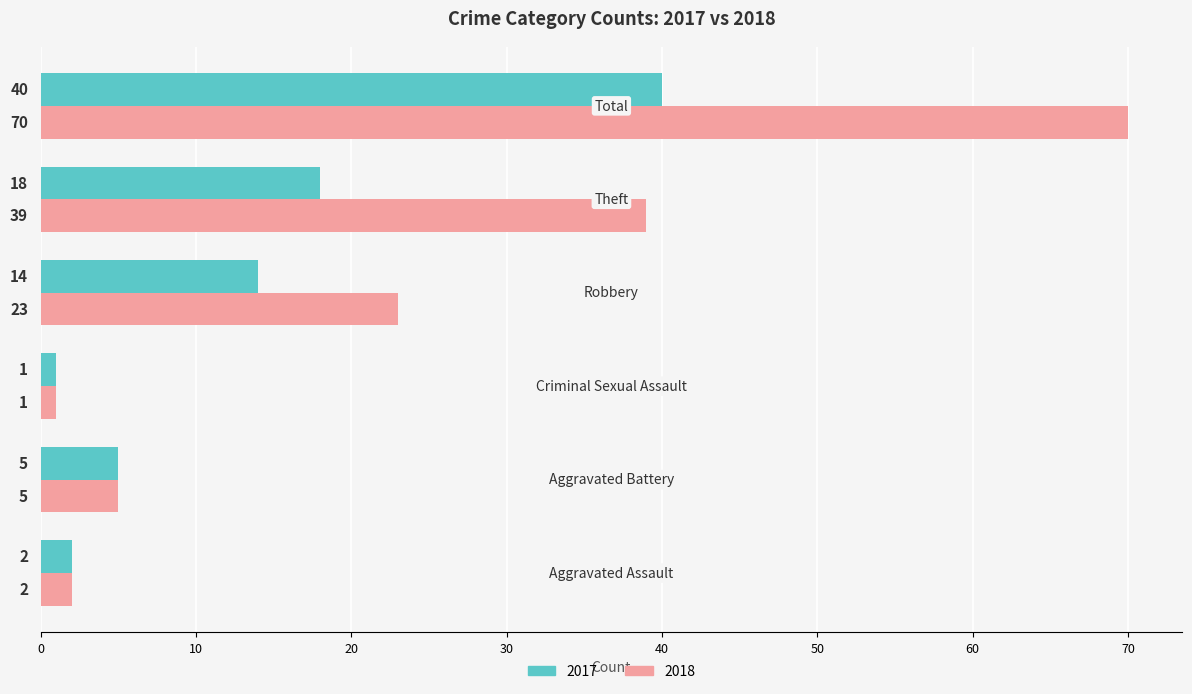

What is the sum of all 2017 values?

80